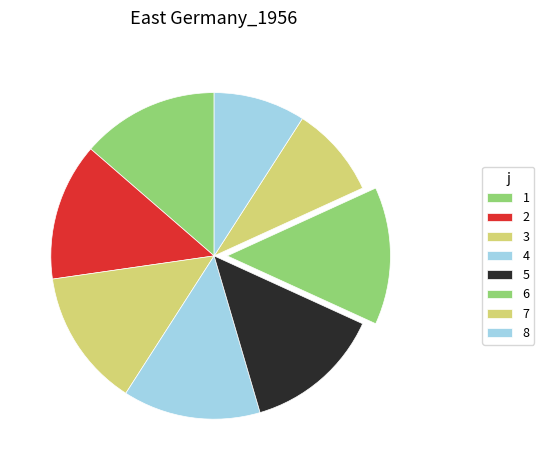

How many slices are in this pie chart?

8